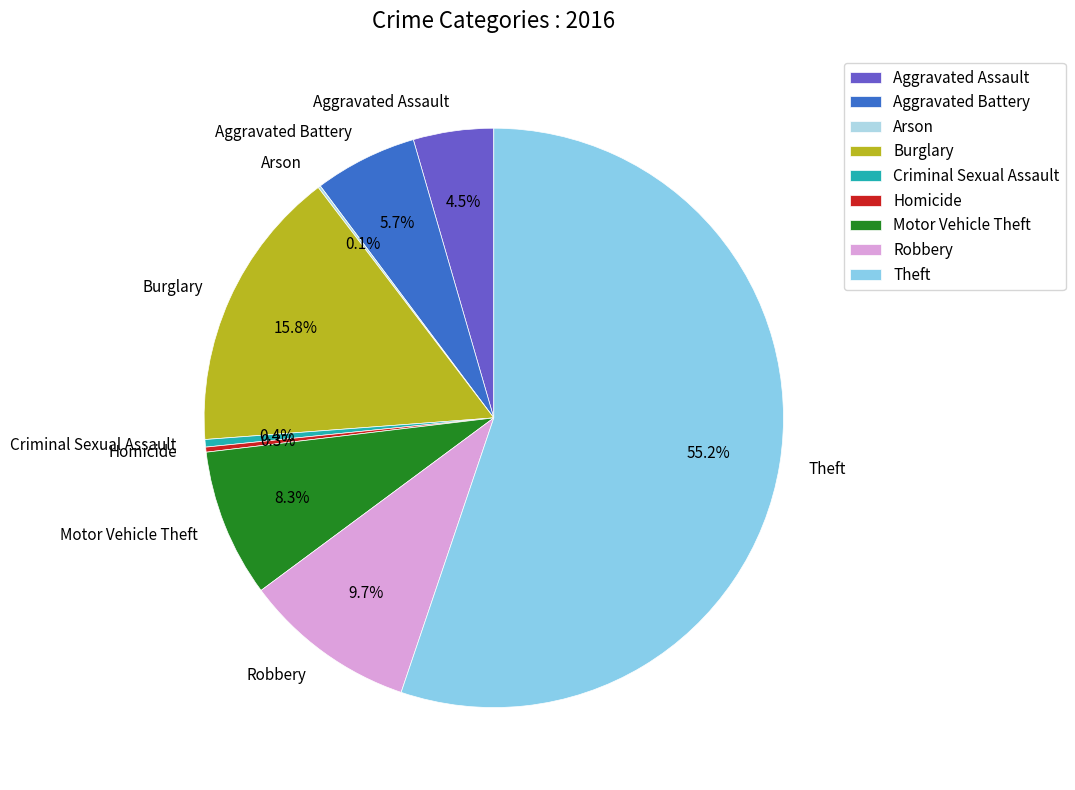

Which slice is the largest?

Theft